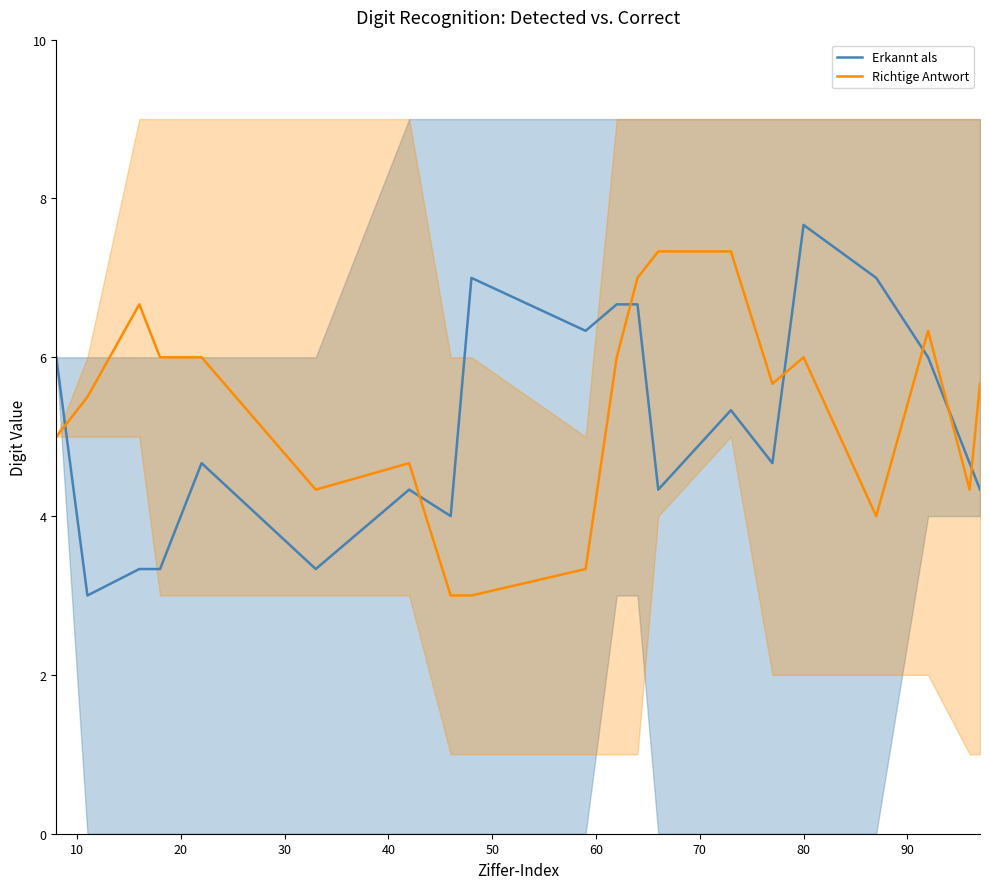

What is the difference between the maximum and second lowest values in the Erkannt als series?

4.3